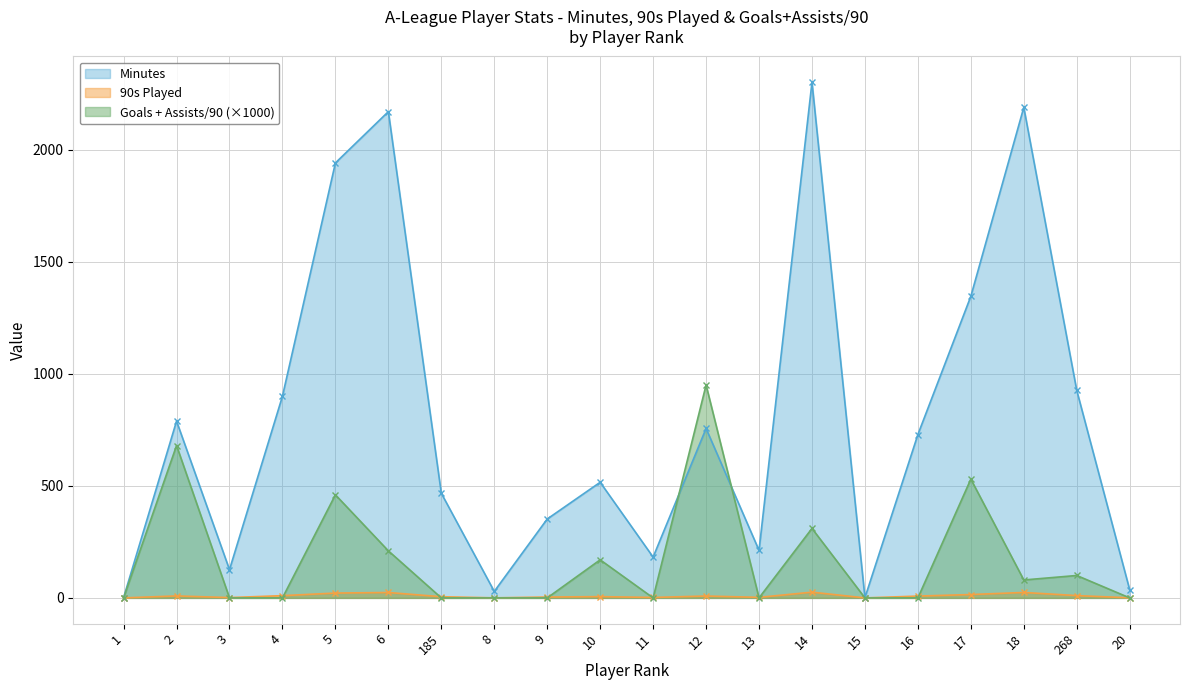

What are all the series names shown in the legend?

Minutes, 90s Played, Goals + Assists/90 (×1000)